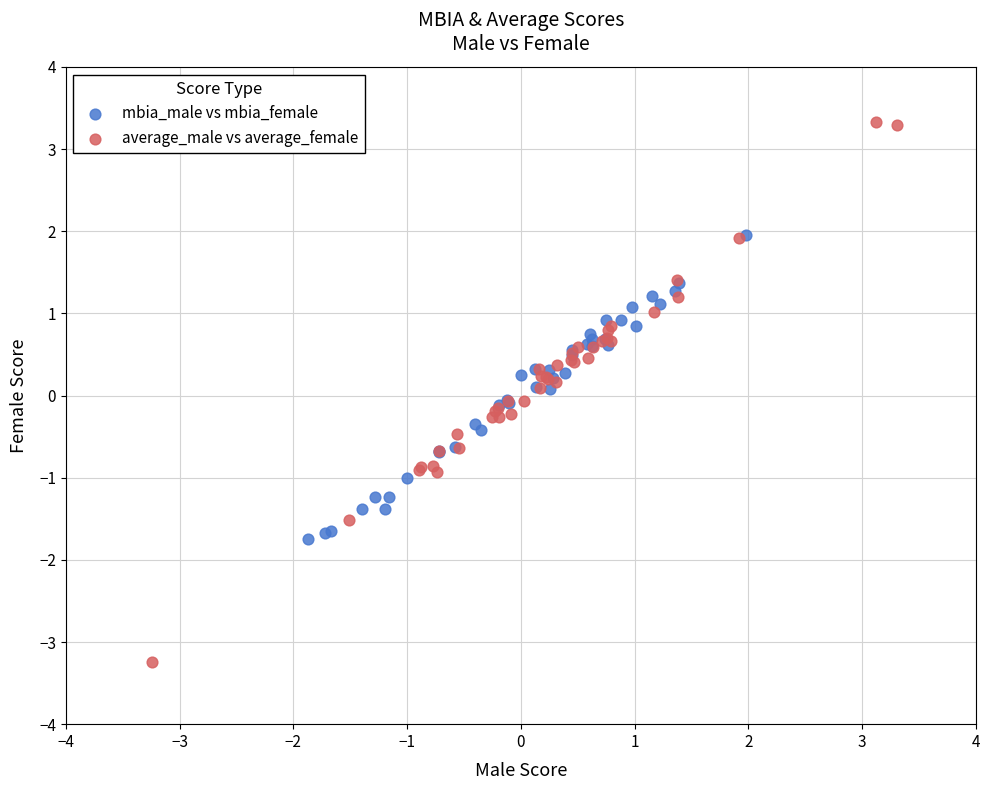

Which series contains the lowest Y value?

average_male vs average_female